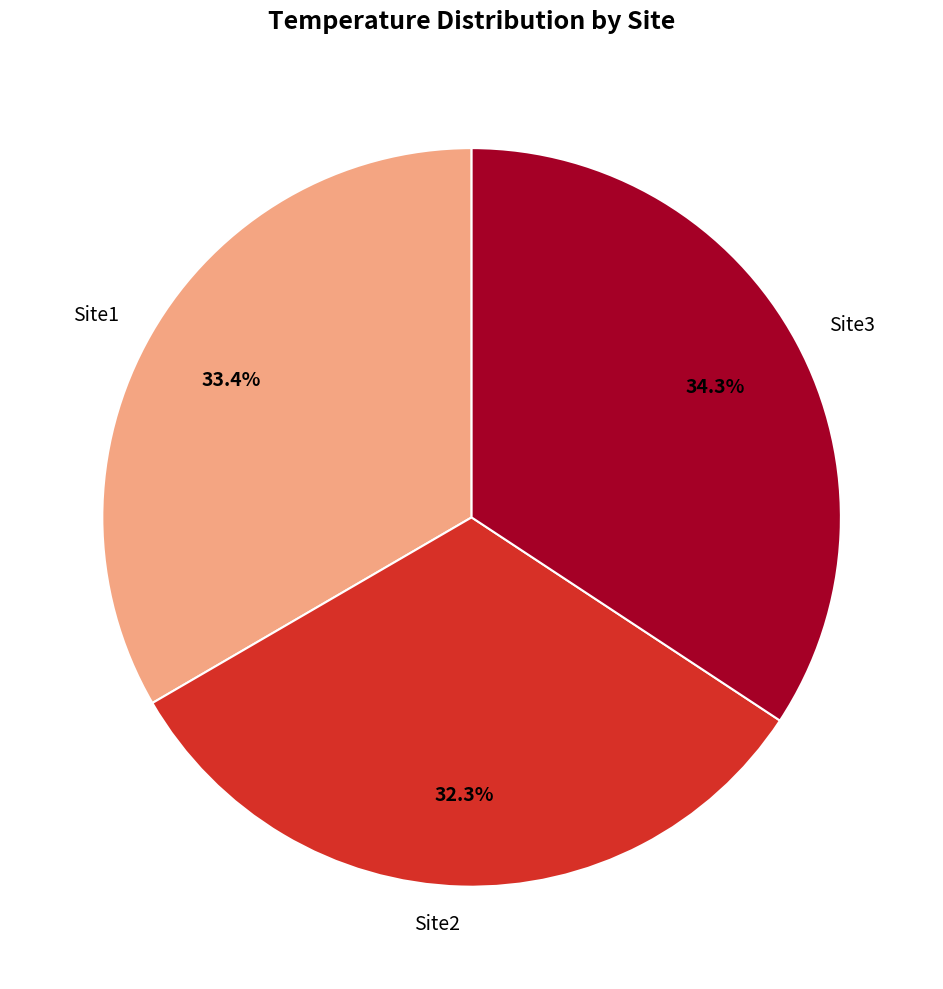

Is it true that Site1 is 33% of the pie?

True